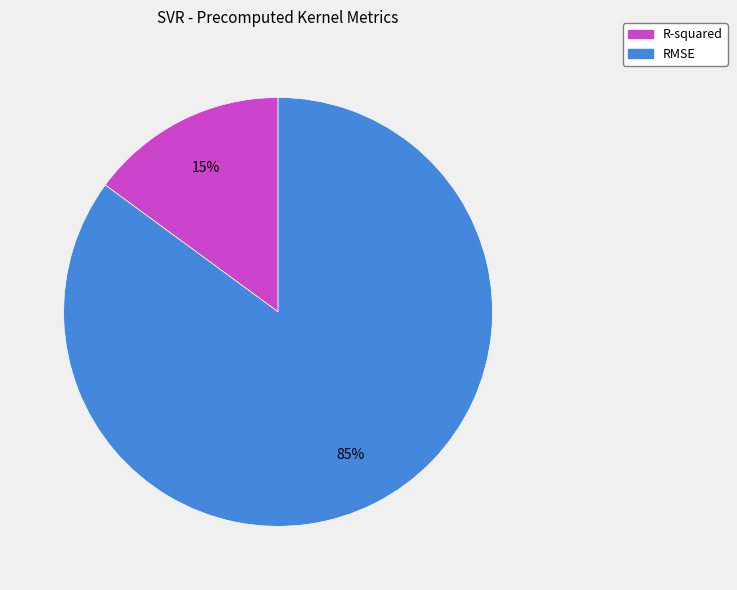

To the nearest percent, what is the difference between the largest and smallest slice percentages?

70%